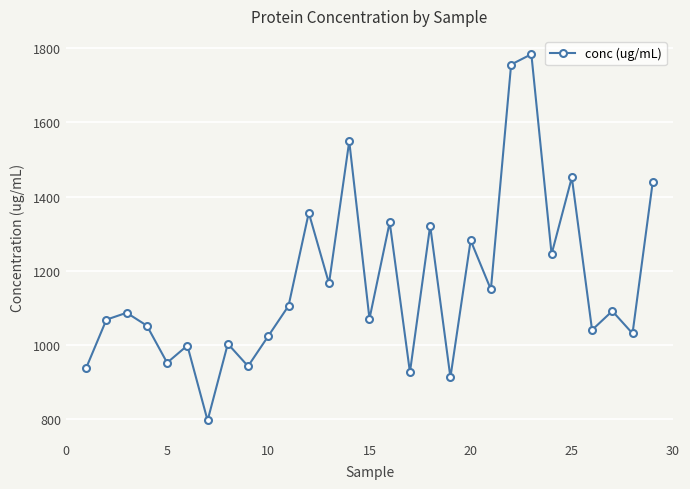

What is the smallest value displayed?

796.0